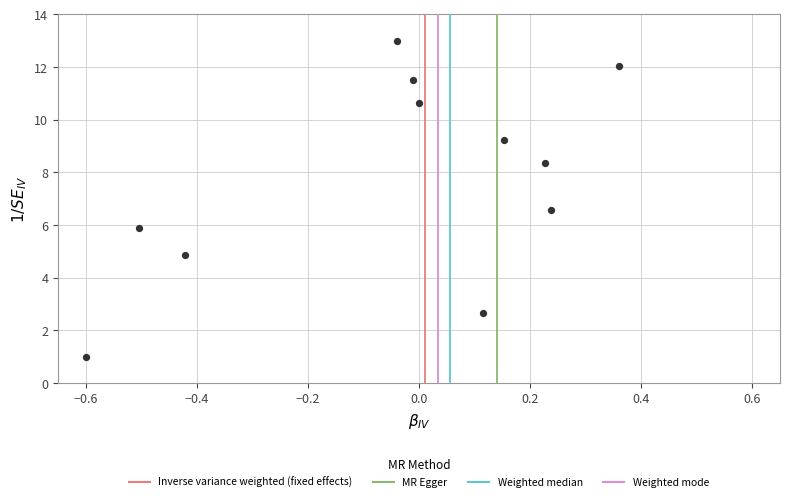

What Y value in the scatter plot is closest to 7?

6.6